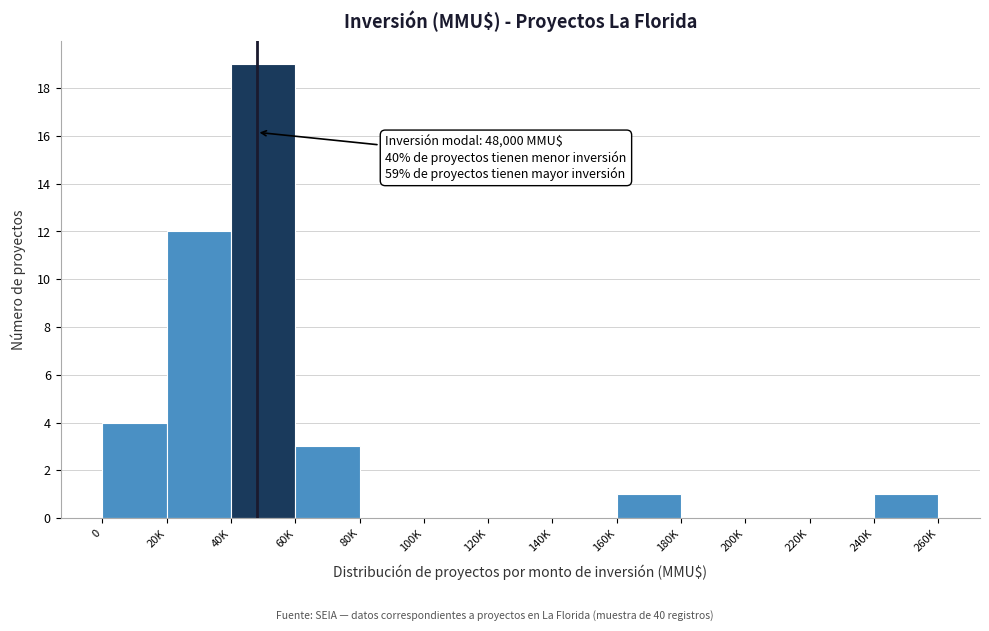

Reading right to left, transcribe all the data shown in this chart.

240K=1	220K=0	200K=0	180K=0	160K=1	140K=0	120K=0	100K=0	80K=0	60K=3	40K=19	20K=12	0=4